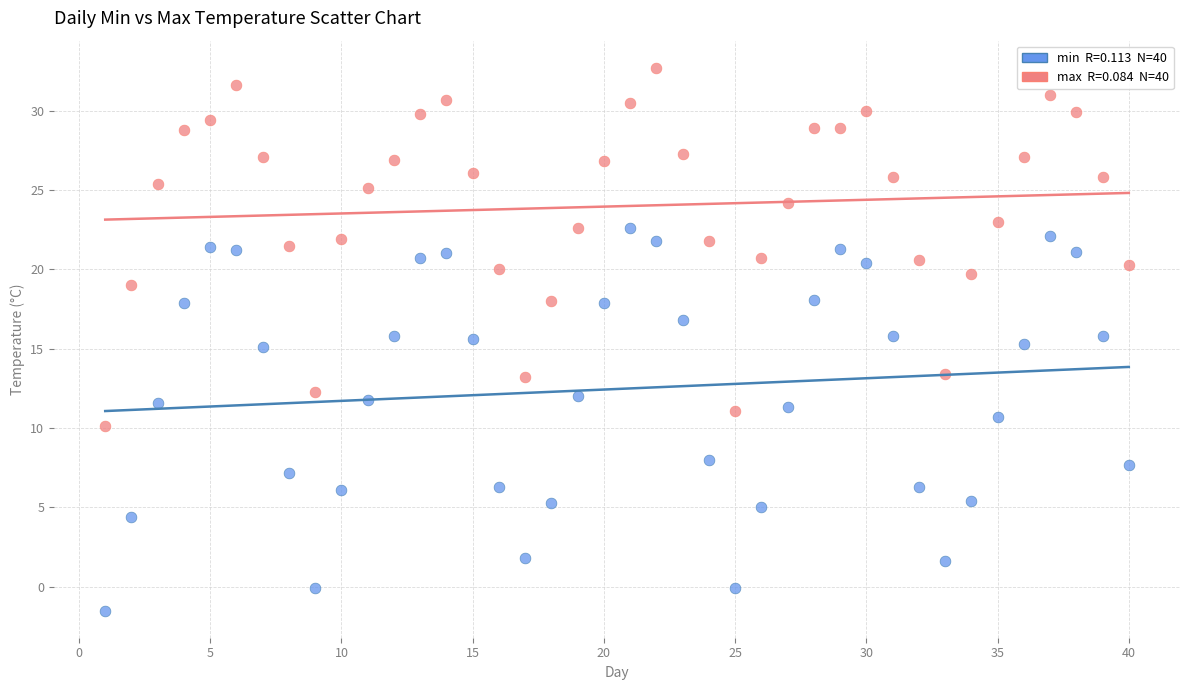

Across all data points, what is the range of Y values (max minus min)?

34.2